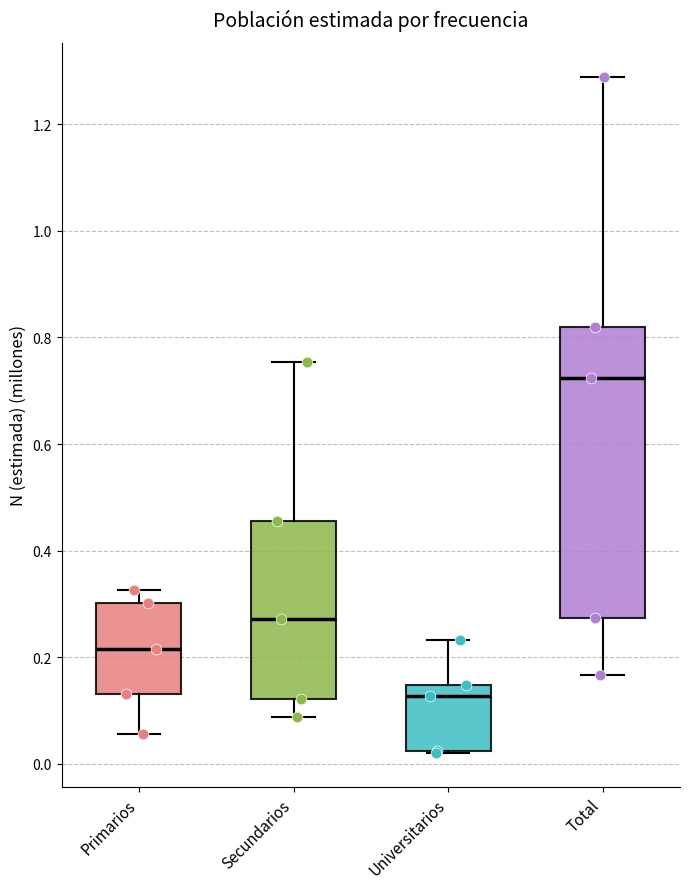

Where does the median line of the box for Secundarios sit on the y-axis? The values are not printed on the chart, so give them approximately, as read against the axis.

0.28